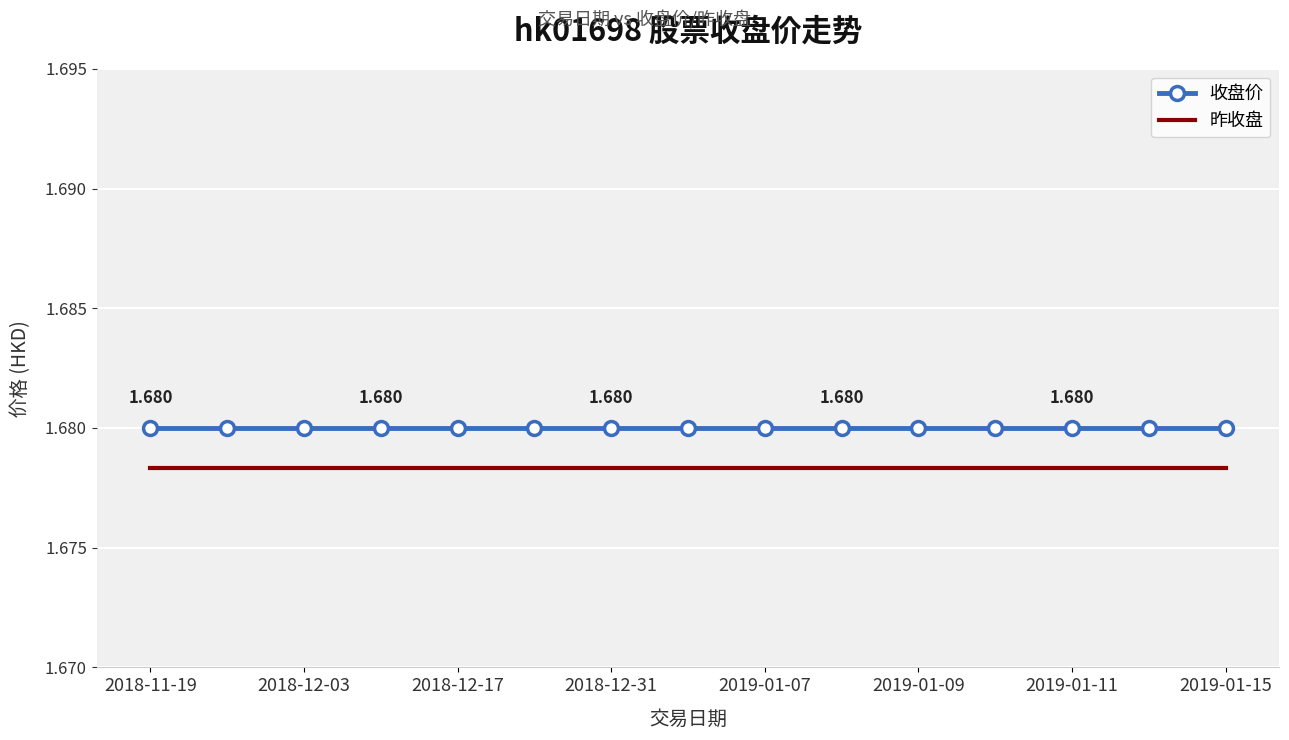

Which series has the largest total across all categories?

收盘价